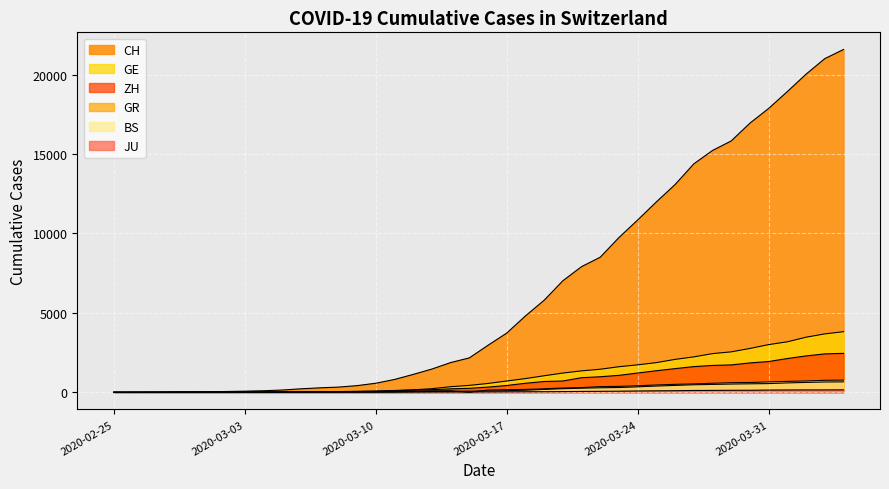

Rank the categories by ZH value from lowest to highest.

2020-02-25, 2020-02-26, 2020-02-27, 2020-02-28, 2020-02-29, 2020-03-01, 2020-03-02, 2020-03-03, 2020-03-04, 2020-03-05, 2020-03-06, 2020-03-07, 2020-03-08, 2020-03-09, 2020-03-10, 2020-03-11, 2020-03-12, 2020-03-13, 2020-03-14, 2020-03-15, 2020-03-16, 2020-03-17, 2020-03-18, 2020-03-19, 2020-03-20, 2020-03-21, 2020-03-22, 2020-03-23, 2020-03-24, 2020-03-25, 2020-03-26, 2020-03-27, 2020-03-28, 2020-03-29, 2020-03-30, 2020-03-31, 2020-04-01, 2020-04-02, 2020-04-03, 2020-04-04